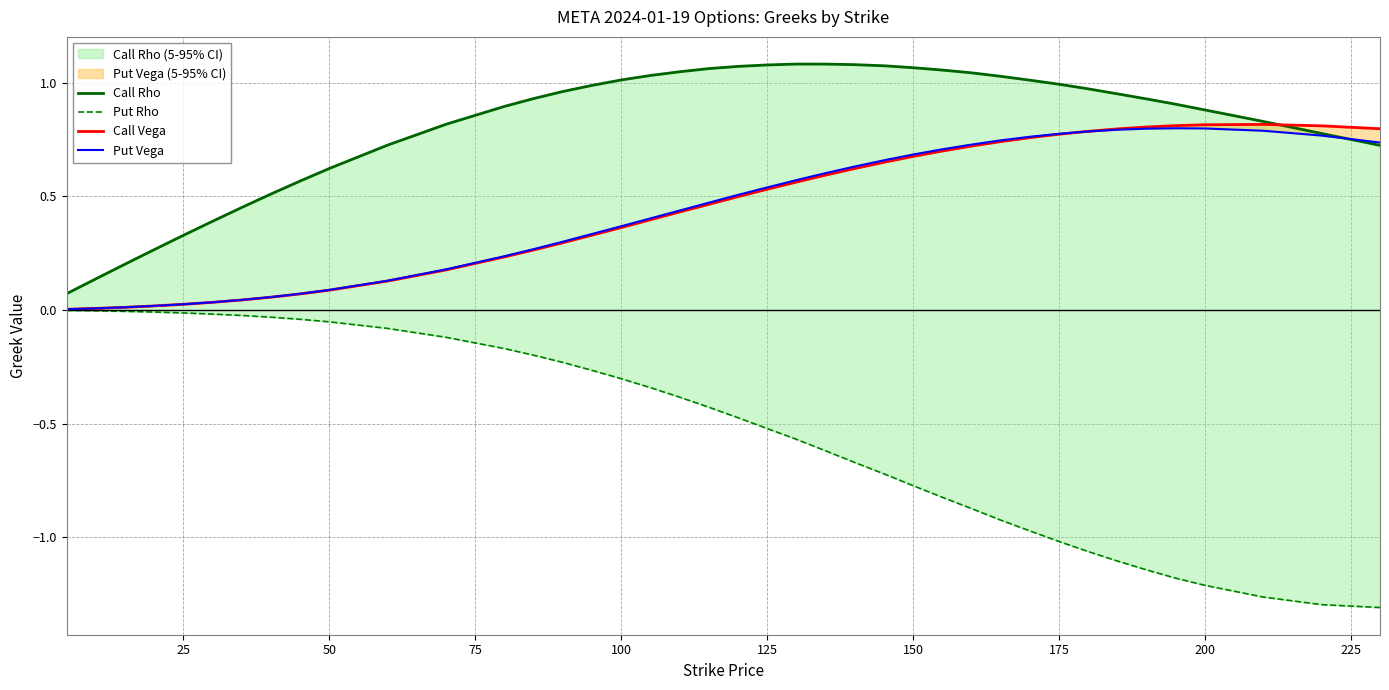

Reading left to right, transcribe all the data shown in this chart.

Call Rho: 0.1	0.1	0.2	0.3	0.3	0.4	0.5	0.5	0.6	0.6	0.7	0.8	0.9	0.9	1.0	1.0	1.0	1.0	1.0	1.1	1.1	1.1	1.1	1.1	1.1	1.1	1.1	1.1	1.0	1.0	1.0	1.0	1.0	1.0	0.9	0.9	0.9	0.8	0.8	0.7
Put Rho: -0.0	-0.0	-0.0	-0.0	-0.0	-0.0	-0.0	-0.0	-0.0	-0.1	-0.1	-0.1	-0.2	-0.2	-0.2	-0.3	-0.3	-0.3	-0.4	-0.4	-0.5	-0.5	-0.6	-0.6	-0.7	-0.7	-0.8	-0.8	-0.9	-0.9	-1.0	-1.0	-1.1	-1.1	-1.1	-1.2	-1.2	-1.3	-1.3	-1.3
Call Vega: 0.0	0.0	0.0	0.0	0.0	0.0	0.0	0.1	0.1	0.1	0.1	0.2	0.2	0.3	0.3	0.3	0.4	0.4	0.4	0.5	0.5	0.5	0.6	0.6	0.6	0.6	0.7	0.7	0.7	0.7	0.8	0.8	0.8	0.8	0.8	0.8	0.8	0.8	0.8	0.8
Put Vega: 0.0	0.0	0.0	0.0	0.0	0.0	0.0	0.1	0.1	0.1	0.1	0.2	0.2	0.3	0.3	0.3	0.4	0.4	0.4	0.5	0.5	0.5	0.6	0.6	0.6	0.7	0.7	0.7	0.7	0.7	0.8	0.8	0.8	0.8	0.8	0.8	0.8	0.8	0.8	0.7